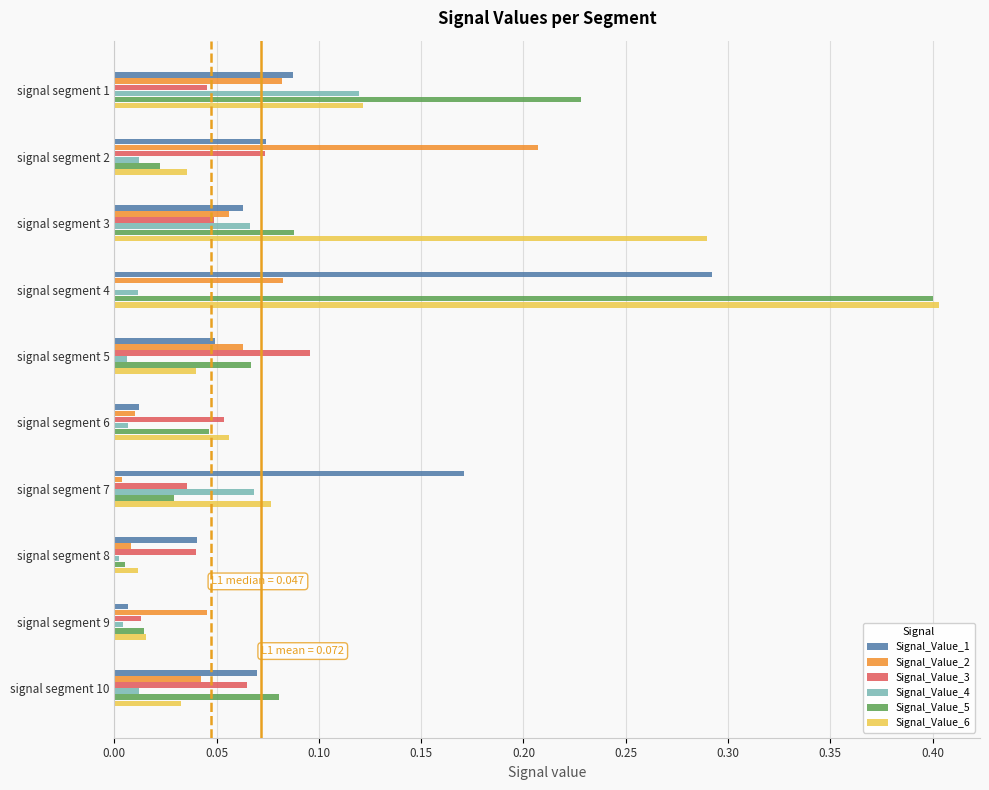

The value of Signal_Value_4 at signal segment 7 is 0.1. True or false?

True